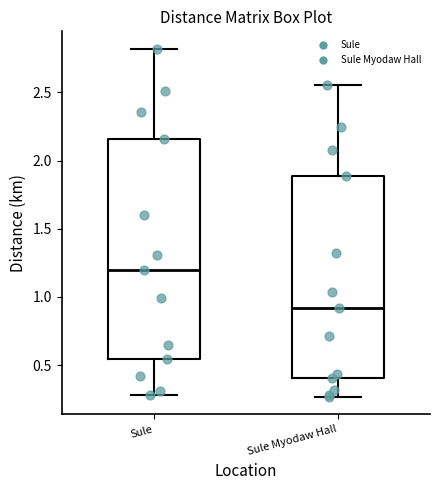

Where does the median line of the box for Sule Myodaw Hall sit on the y-axis? The values are not printed on the chart, so give them approximately, as read against the axis.

0.90